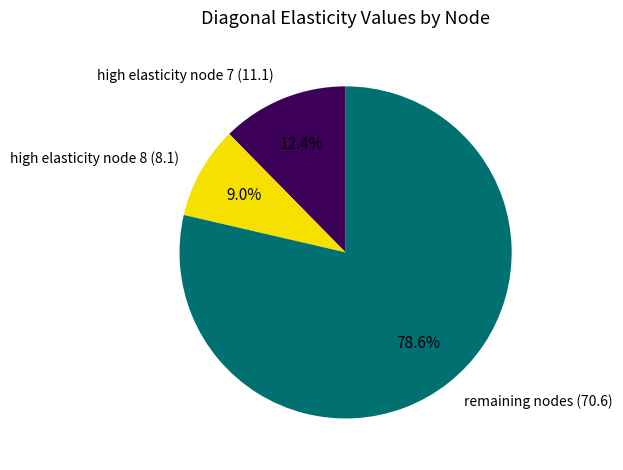

Is the sum of high elasticity node 7 (11.1) and high elasticity node 8 (8.1) greater than half?

No